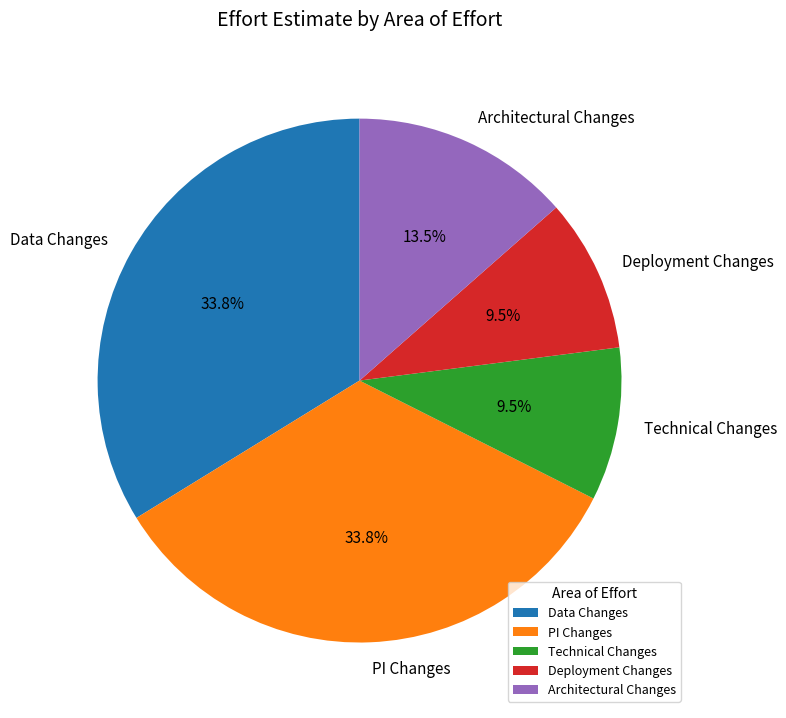

Is the sum of Data Changes and Deployment Changes greater than half?

No